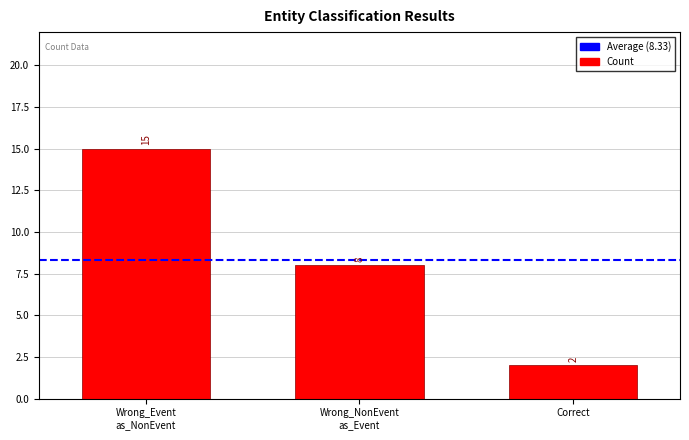

What is the minimum value shown in the chart?

2